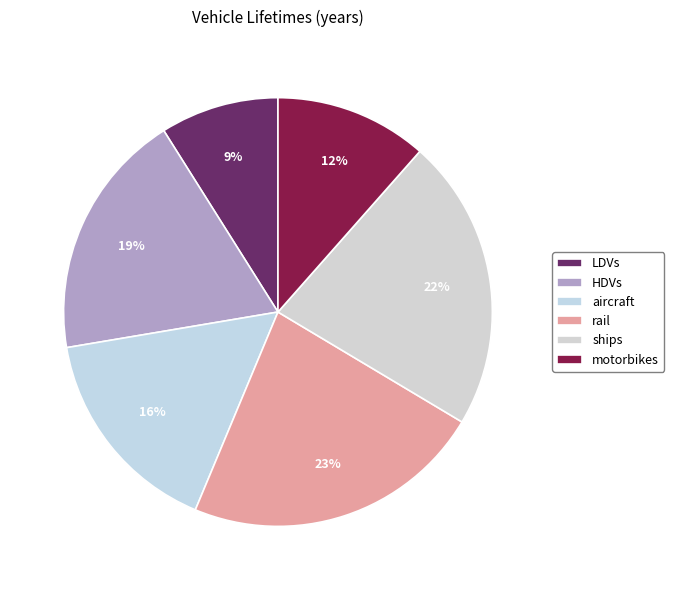

Count the number of slices in the pie.

6